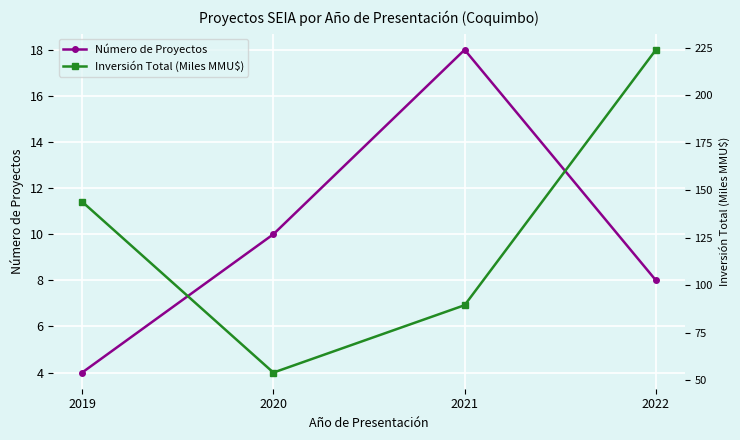

Which series has the largest range (max minus min)?

Inversión Total (Miles MMU$)